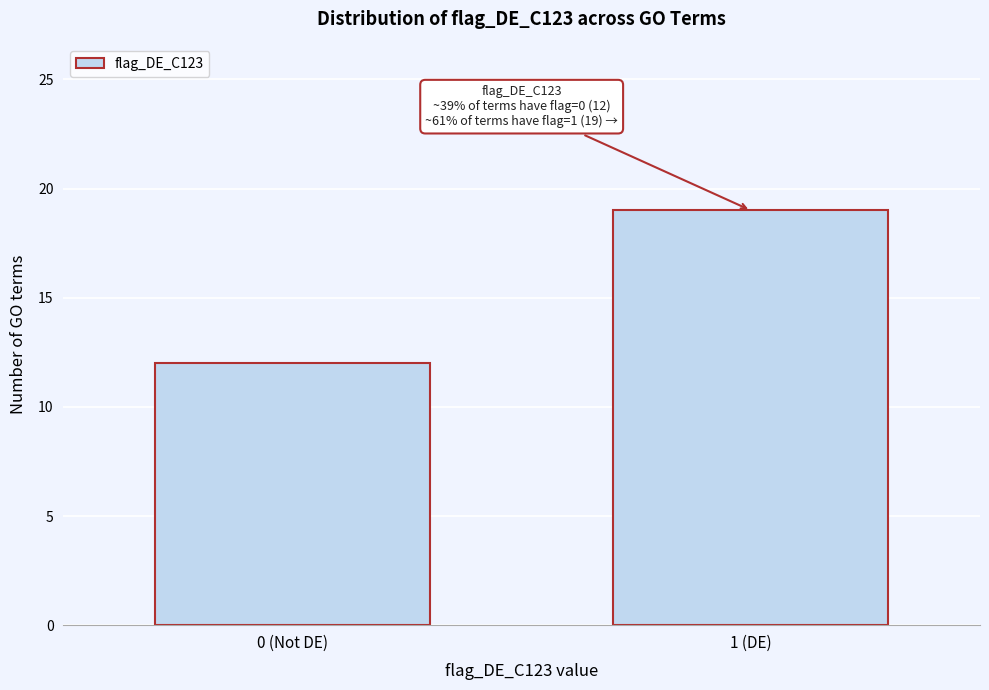

Reading left to right, extract all data points from this chart.

0 (Not DE)=12	1 (DE)=19